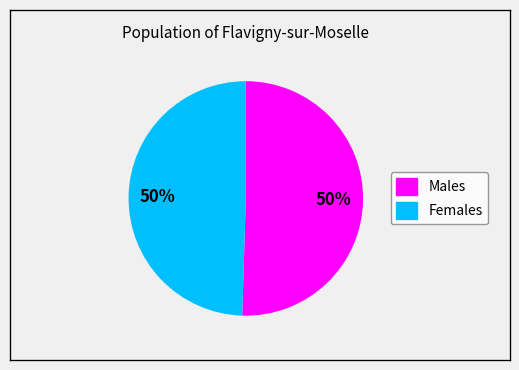

Count the number of slices in the pie.

2